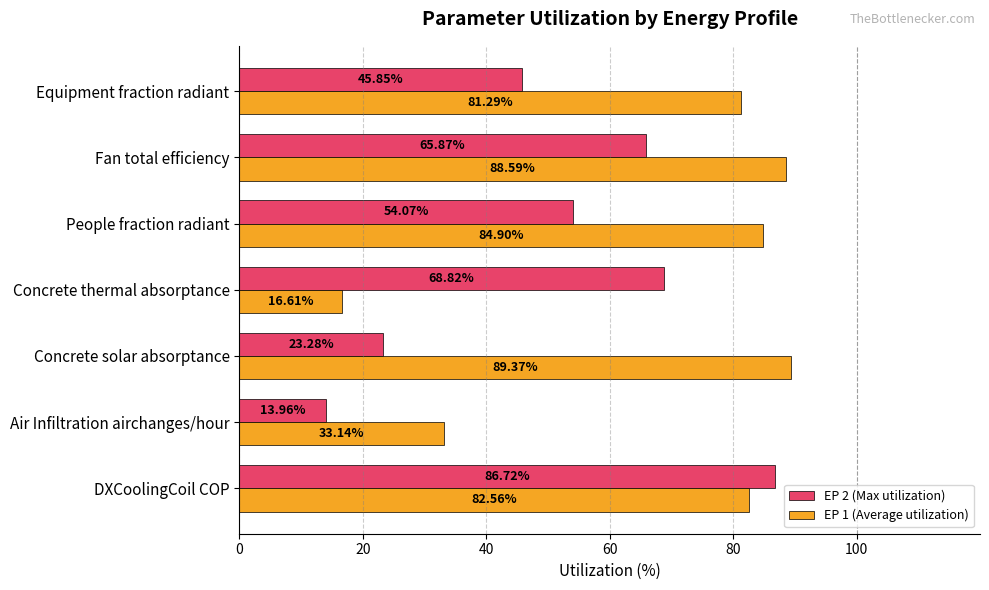

Which series has the largest total across all categories?

EP 1 (Average utilization)